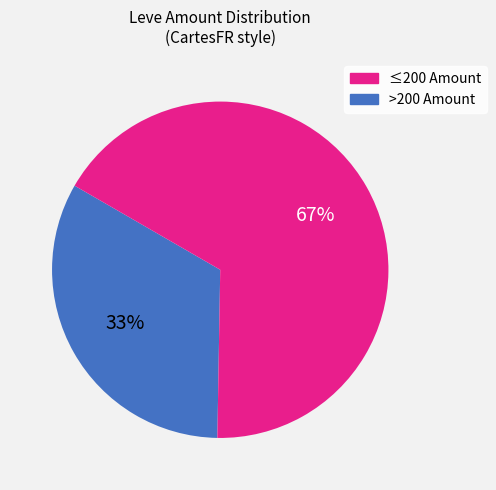

Is there any slice that represents more than half of the pie?

Yes